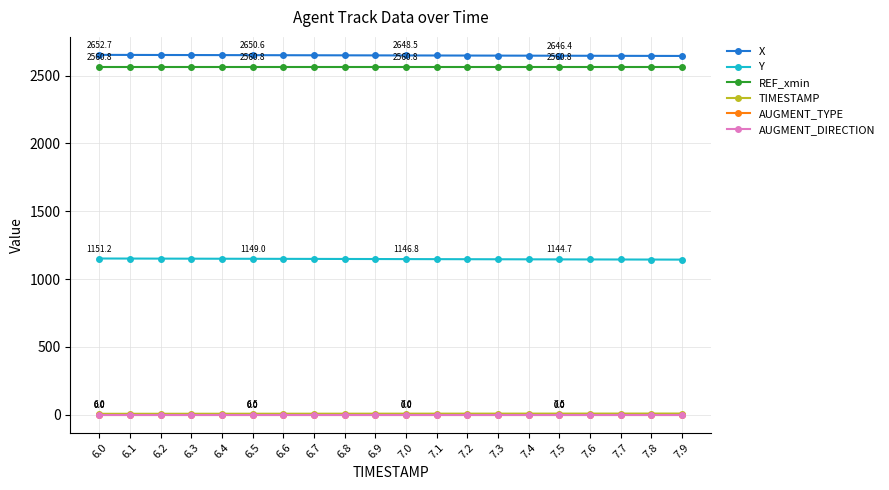

True or false: Y and TIMESTAMP intersect in this chart.

False